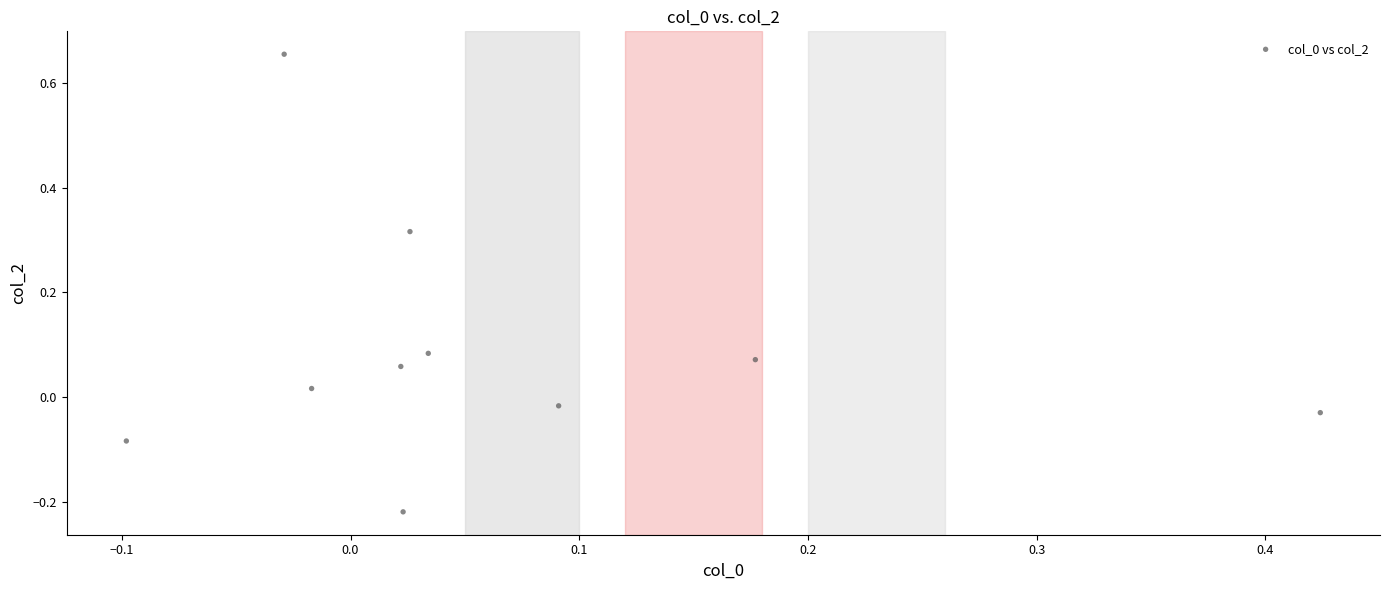

What is the range of Y values (max minus min)?

0.9